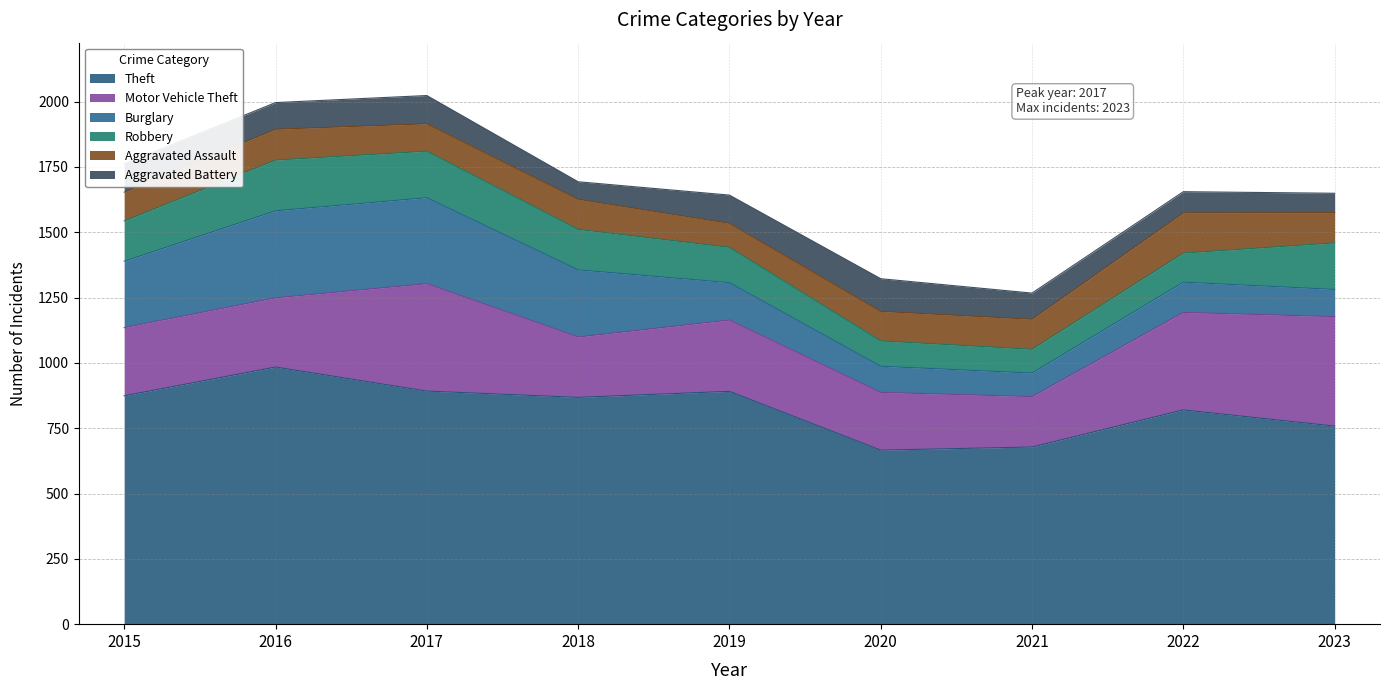

Which series has the largest total across all categories?

Theft